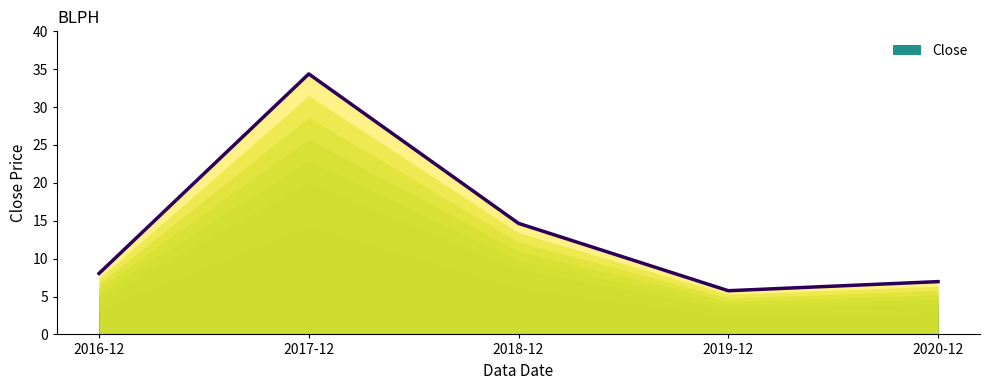

Rank the categories by value from lowest to highest.

2019-12, 2020-12, 2016-12, 2018-12, 2017-12